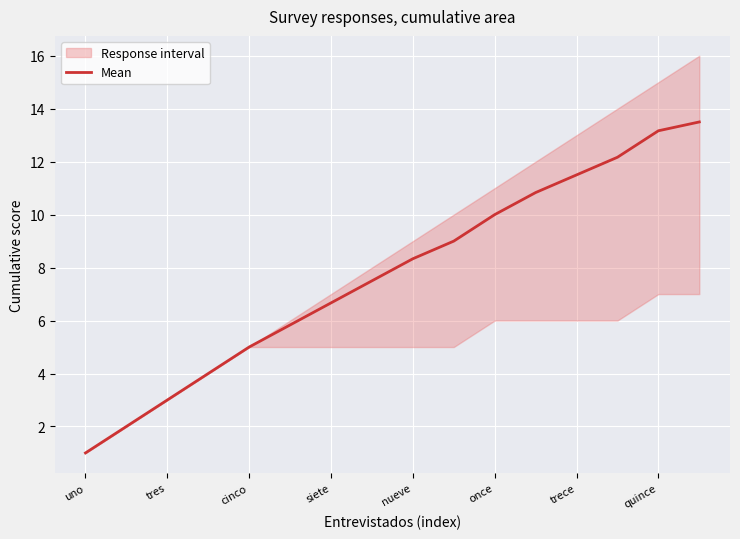

What is the difference between the maximum and minimum values?

12.5